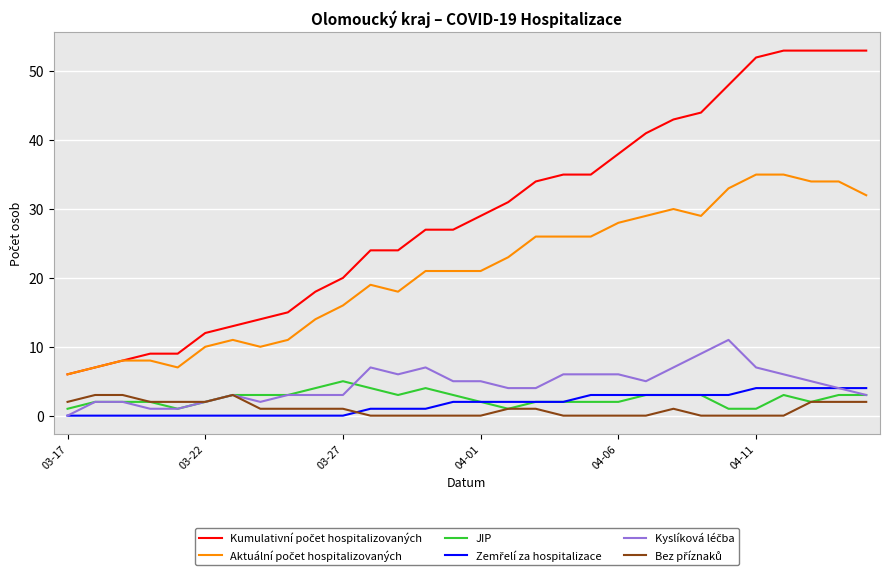

What is the maximum value shown in the chart?

53